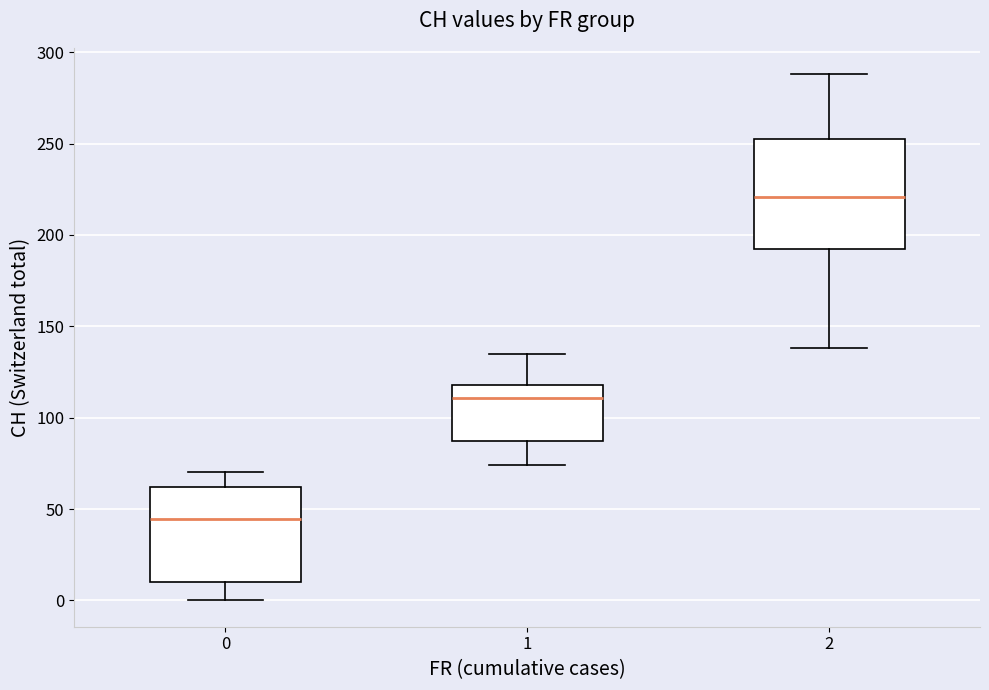

Comparing the boxes themselves (not the whiskers), which one is the tallest?

2